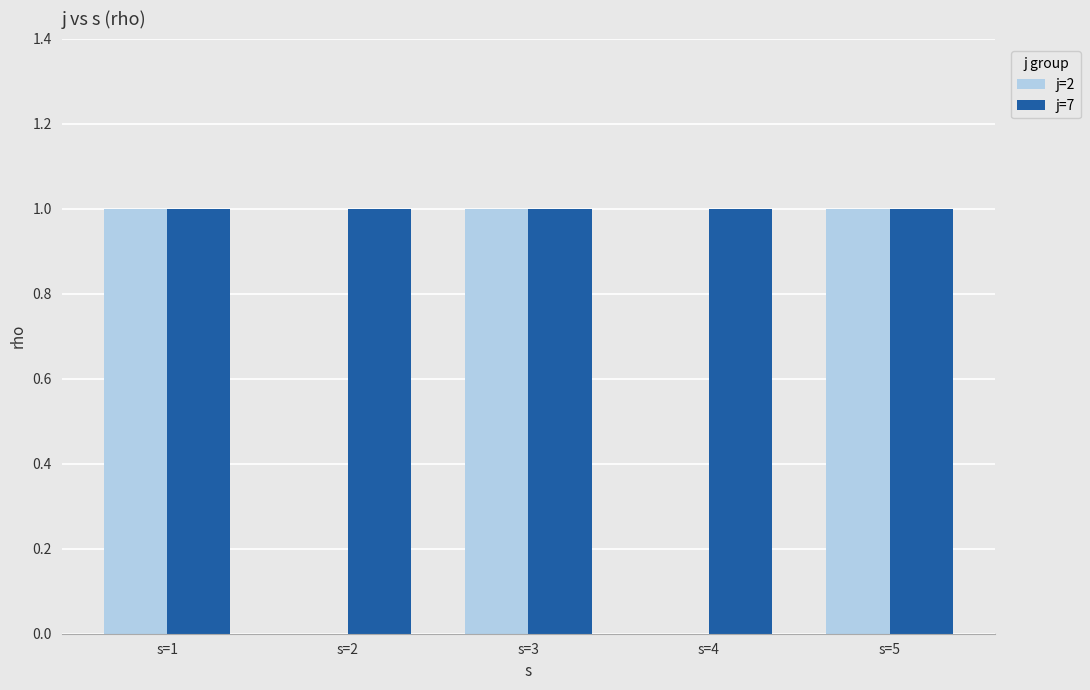

What is the approximate value of j=7 at s=3?

1